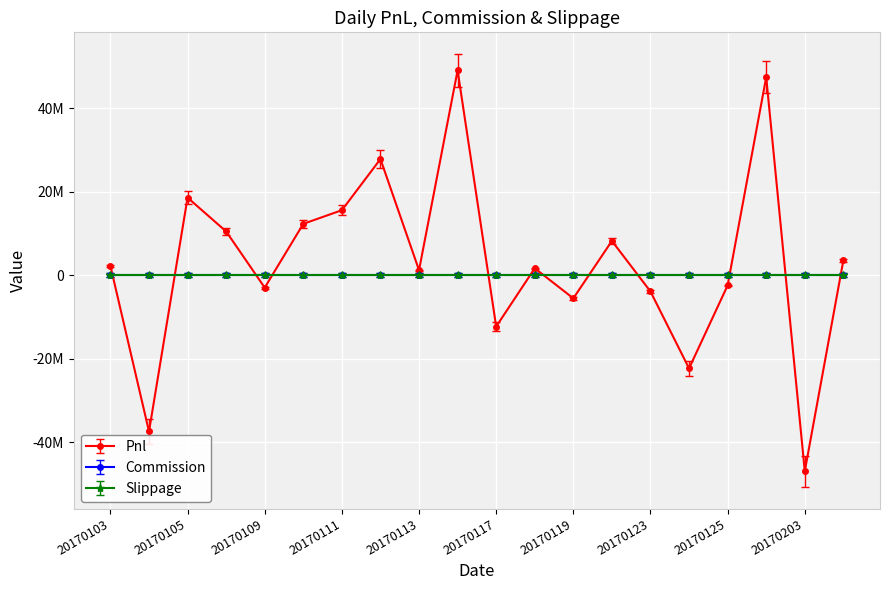

Which series has the largest total across all categories?

Pnl